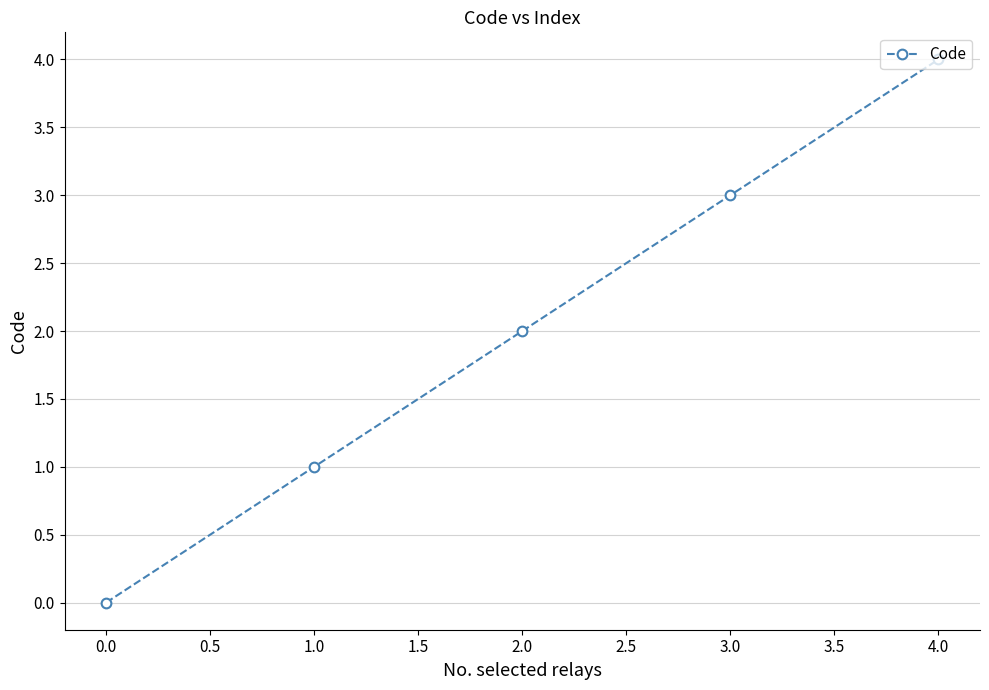

List the labels in order of value, smallest first.

0.0, 1.0, 2.0, 3.0, 4.0